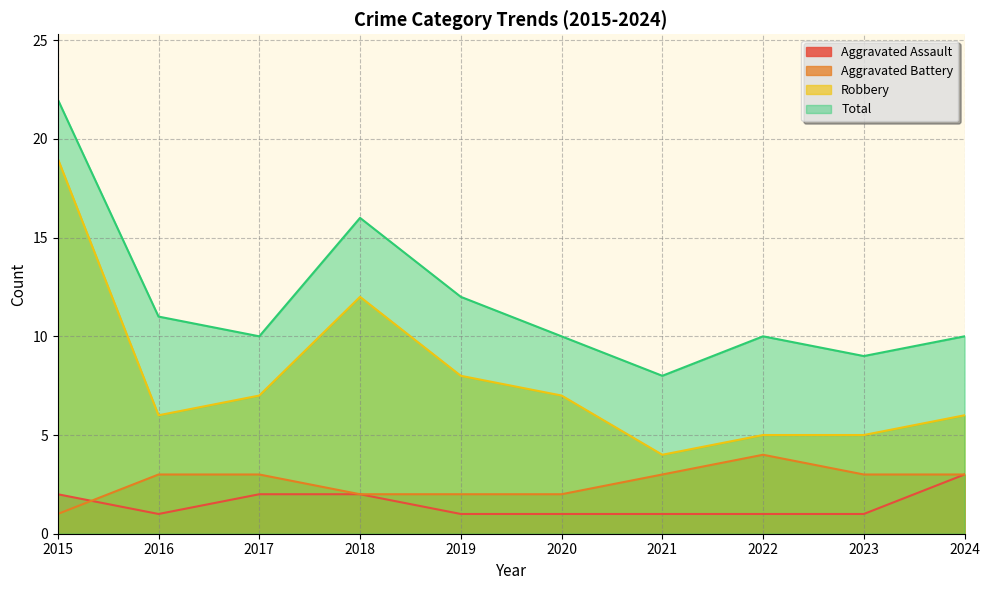

True or false: Total has a value of 16 at 2018.

True